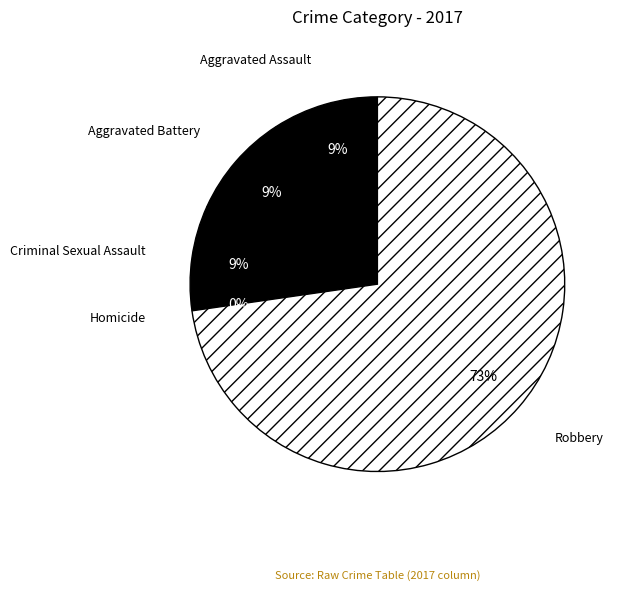

How many slices are in this pie chart?

5